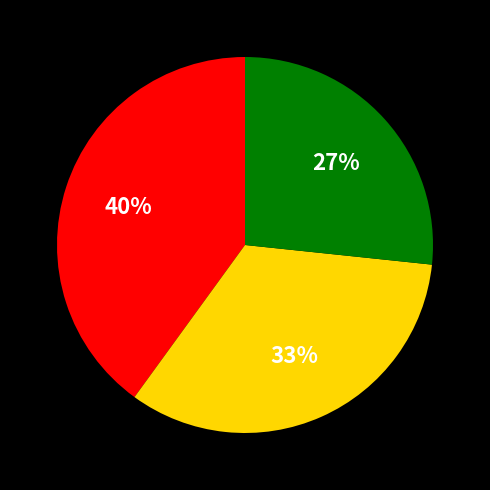

Count the number of slices in the pie.

3